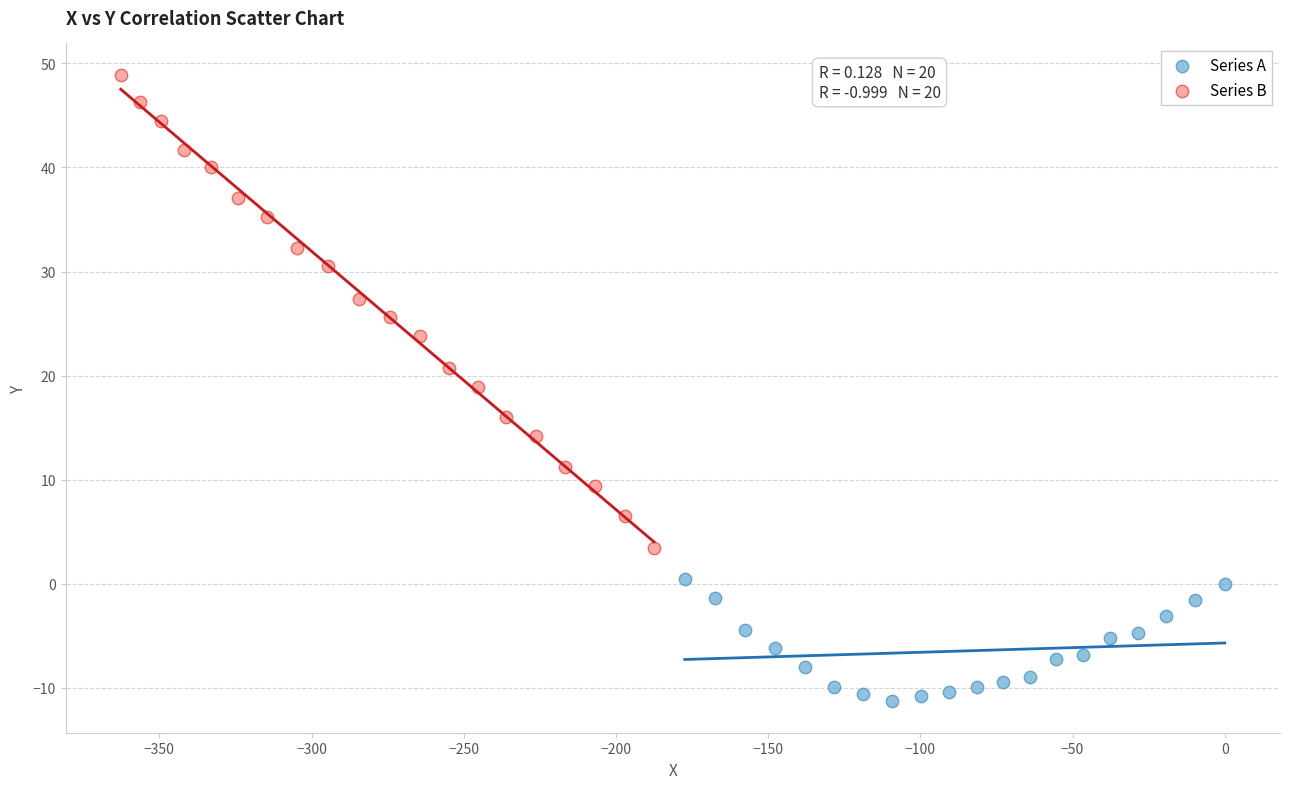

Which series has the largest Y range (max minus min)?

Series B